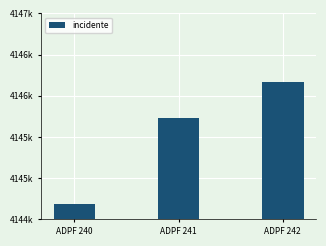

Rank the categories by value from lowest to highest.

ADPF 240, ADPF 241, ADPF 242